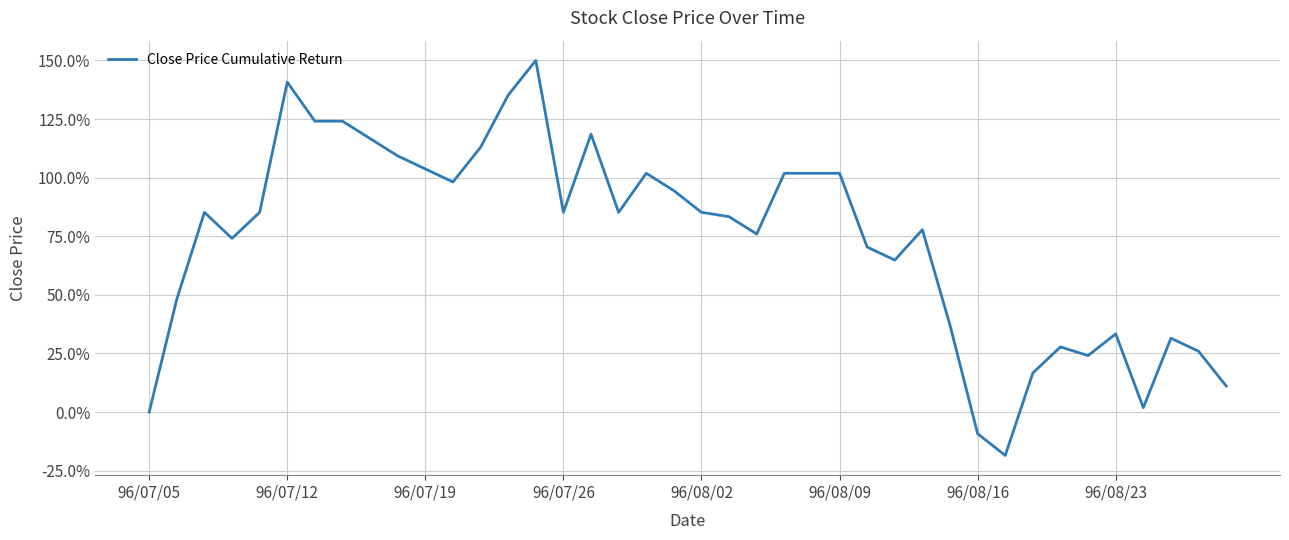

What is the difference between the maximum and minimum values?

168.5